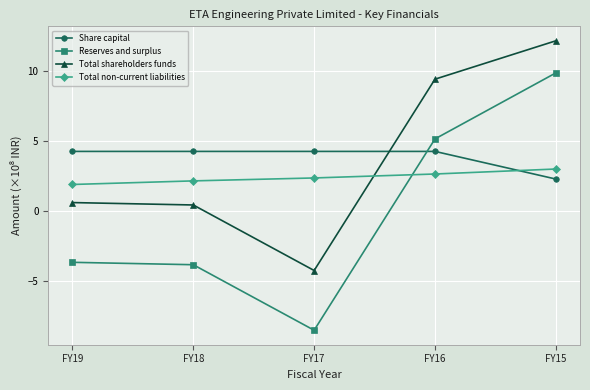

How many distinct data groups are displayed?

4